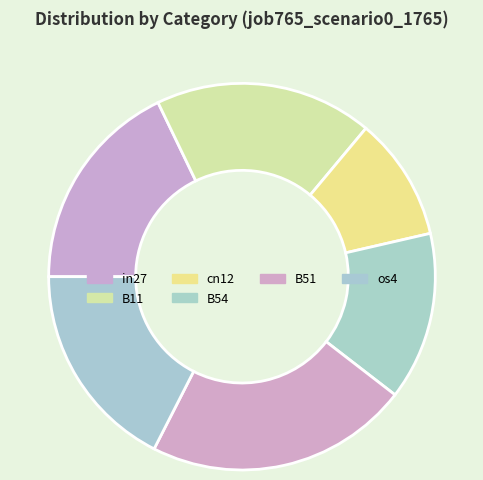

Which slice is the largest?

B51